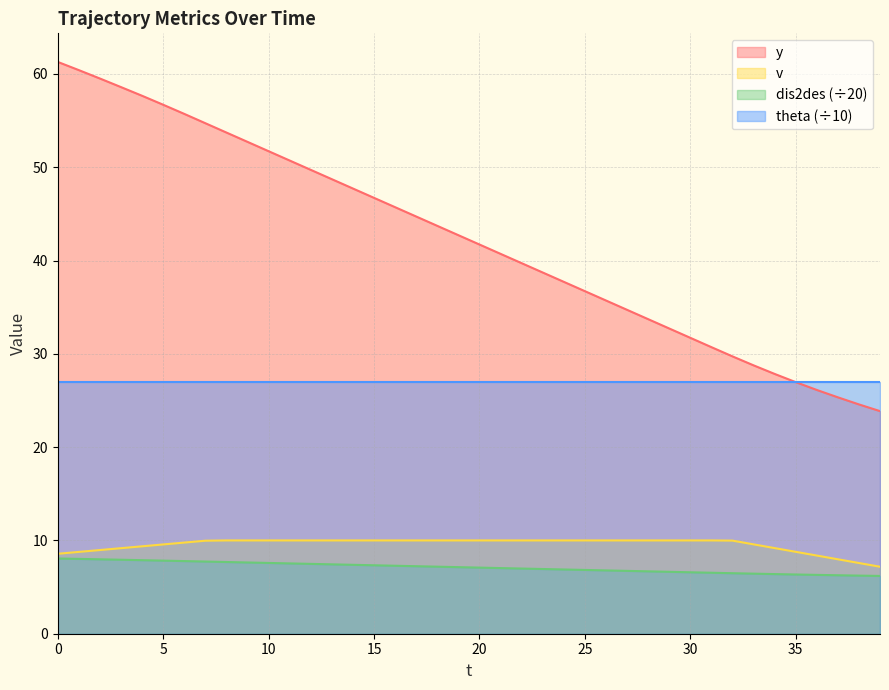

List the labels in order of y value, smallest first.

39, 38, 37, 36, 35, 34, 33, 32, 31, 30, 29, 28, 27, 26, 25, 24, 23, 22, 21, 20, 19, 18, 17, 16, 15, 14, 13, 12, 11, 10, 9, 8, 7, 6, 5, 4, 3, 2, 1, 0